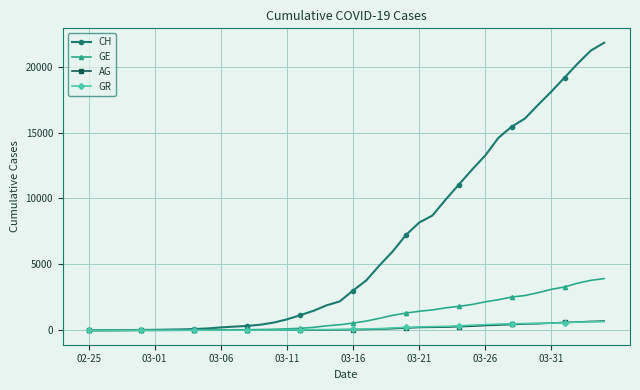

How many distinct data groups are displayed?

4